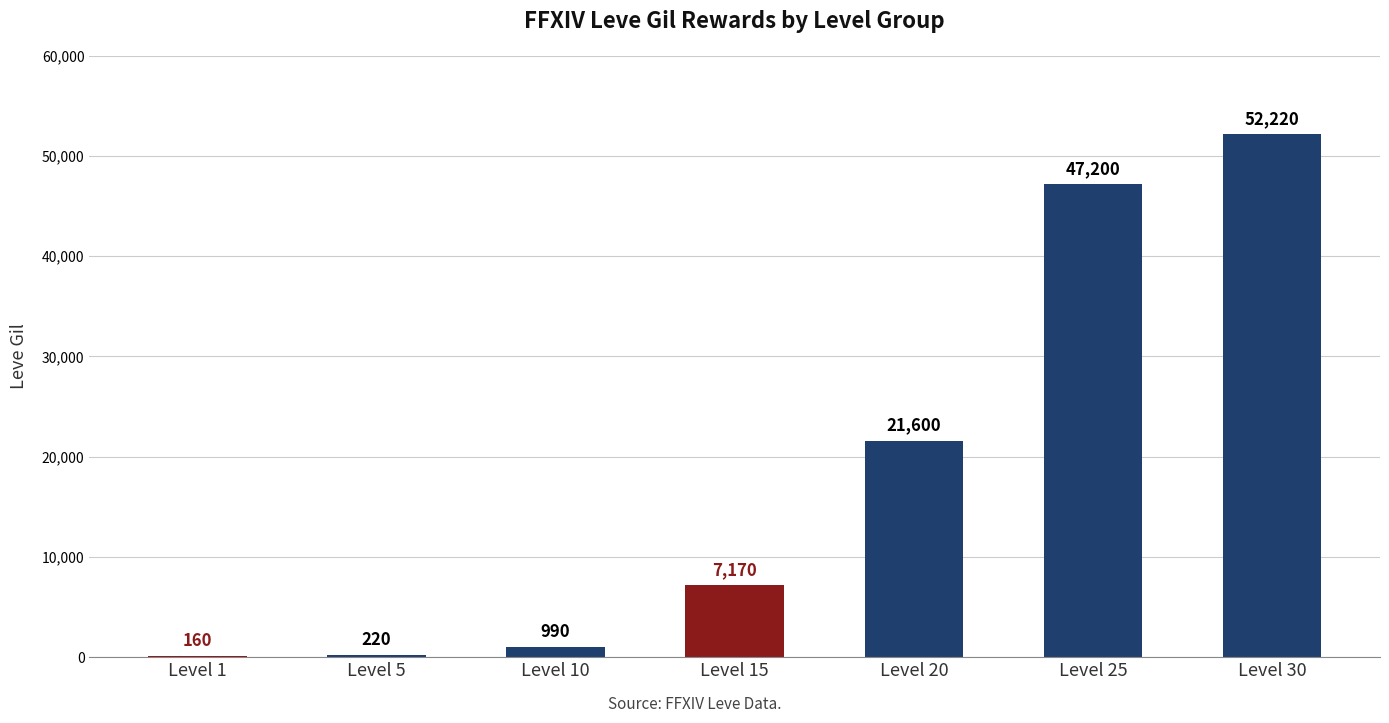

What is the sum of the values at Level 25 and Level 10?

48190